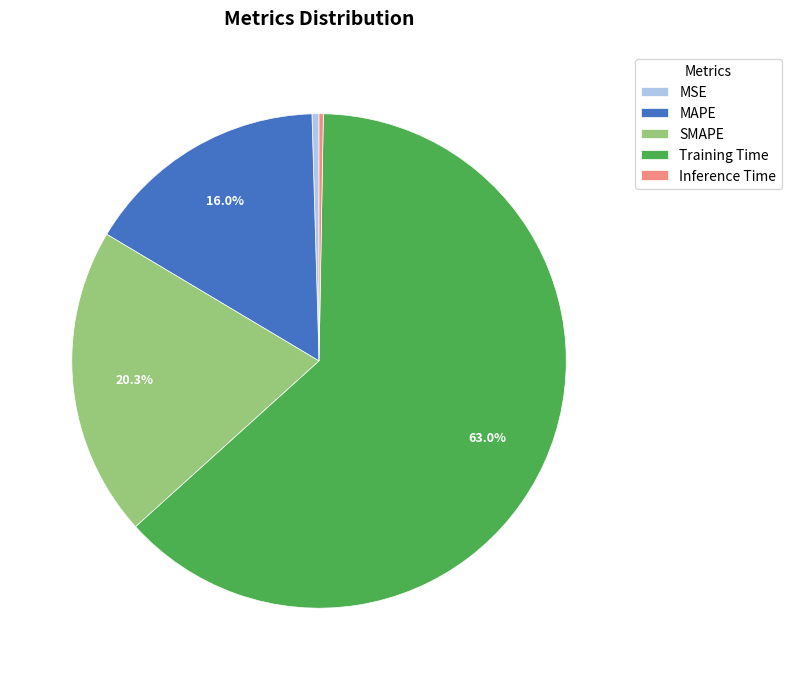

Which has a higher value, MAPE or MSE?

MAPE